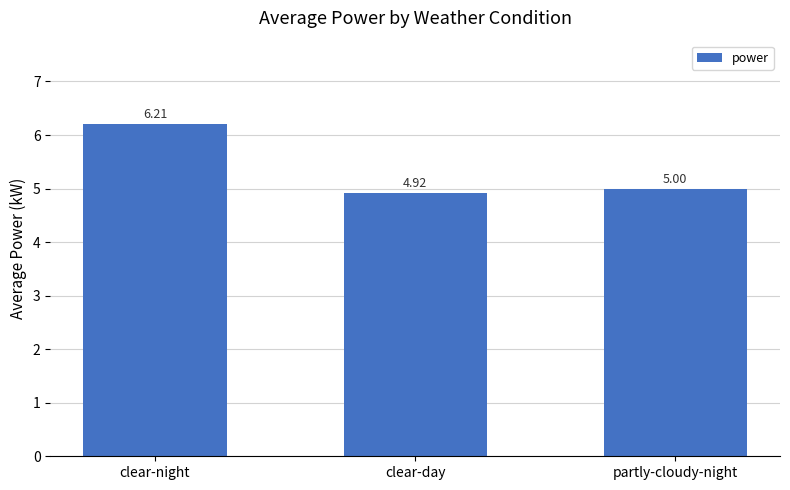

What position from the right is partly-cloudy-night?

1